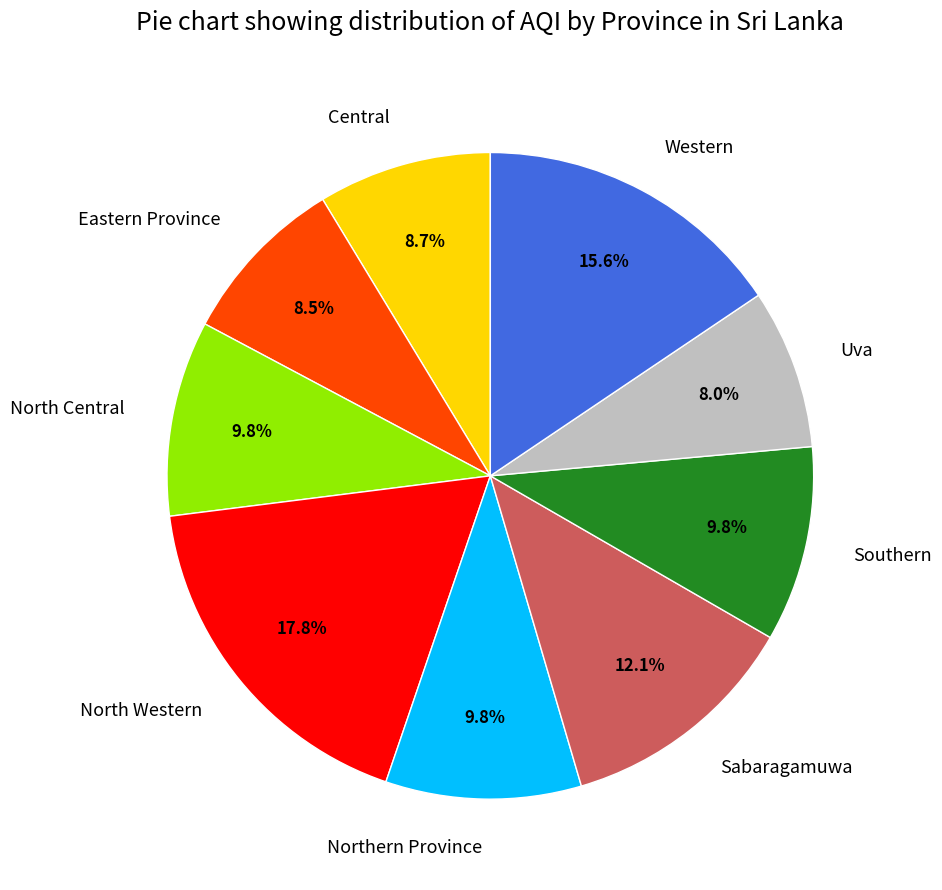

What percentage is the North Western slice, to the nearest percent?

18%